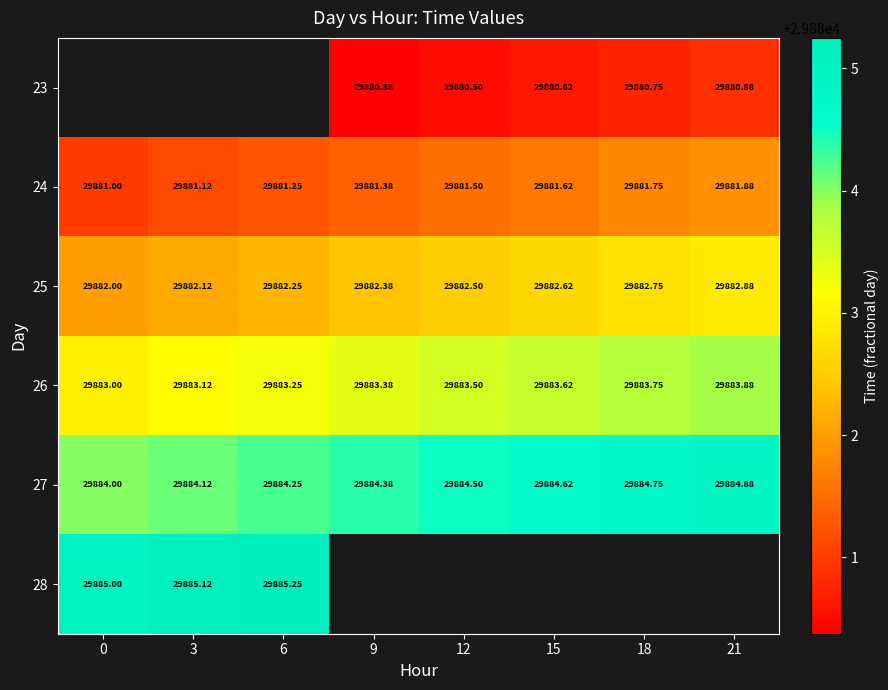

What is the sum of the 24 values at 15 and 18?

59763.4